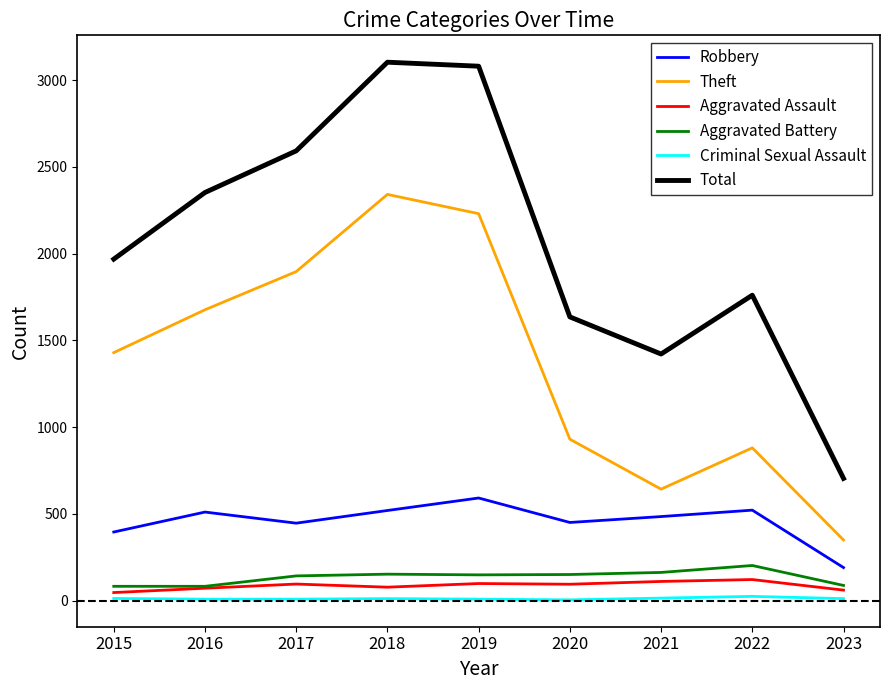

Which series has the largest total across all categories?

Total